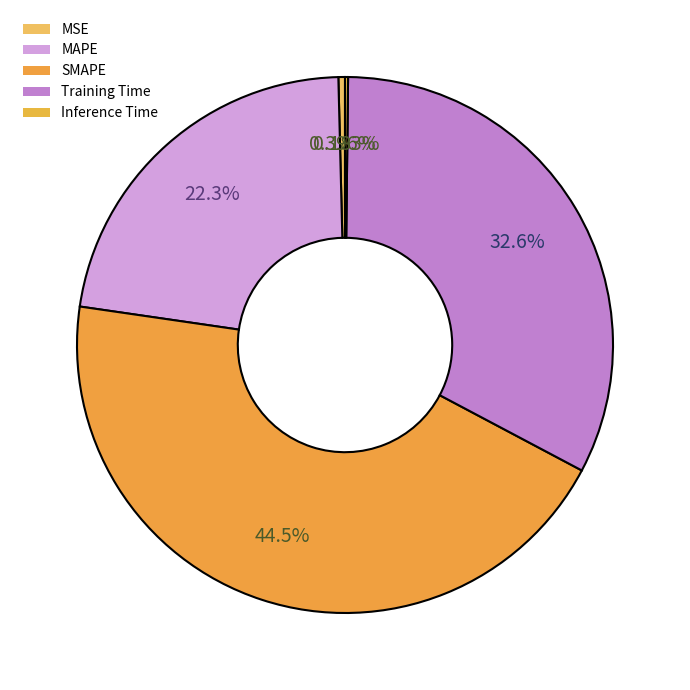

To the nearest percent, what is the average slice percentage?

20%